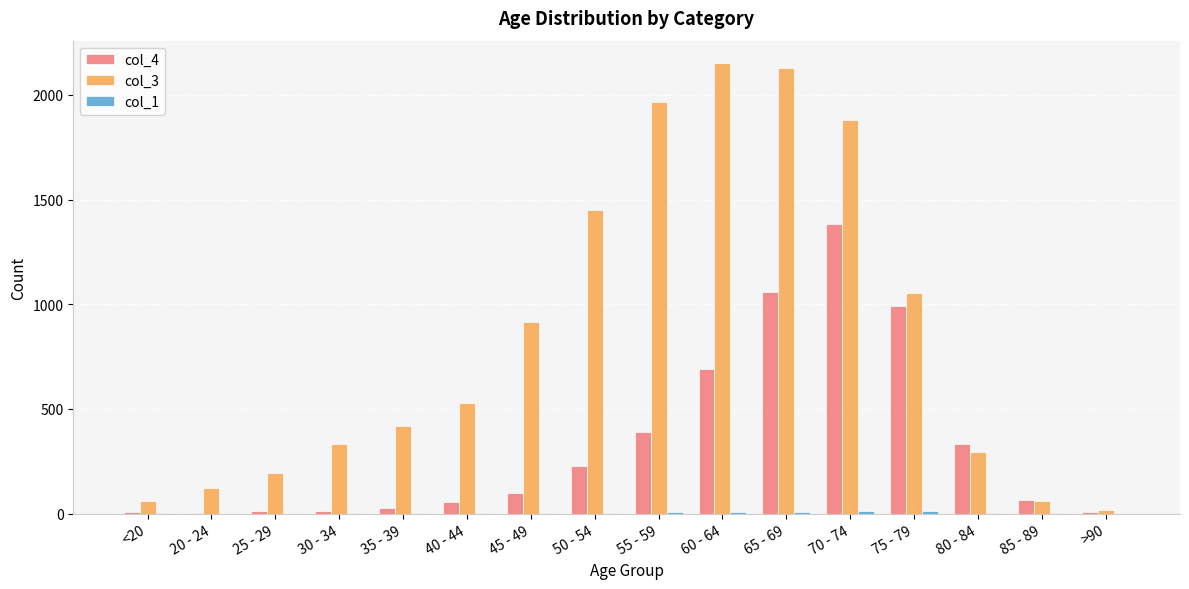

Count the number of data series in this chart.

3